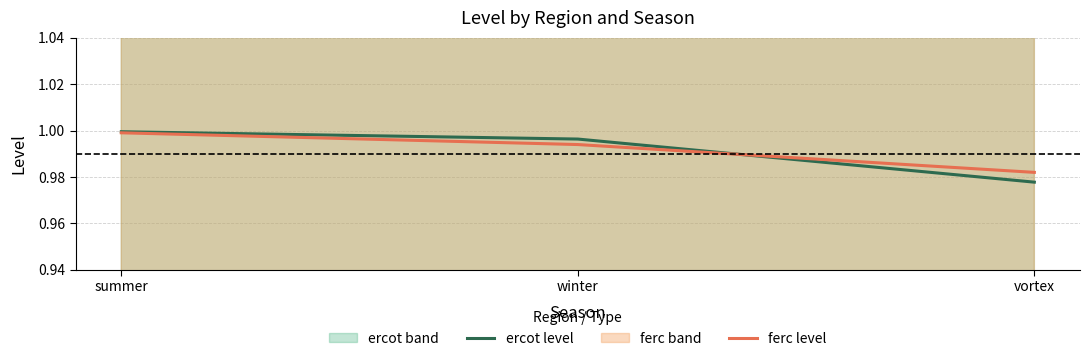

At which category is the sum across all series the highest?

summer